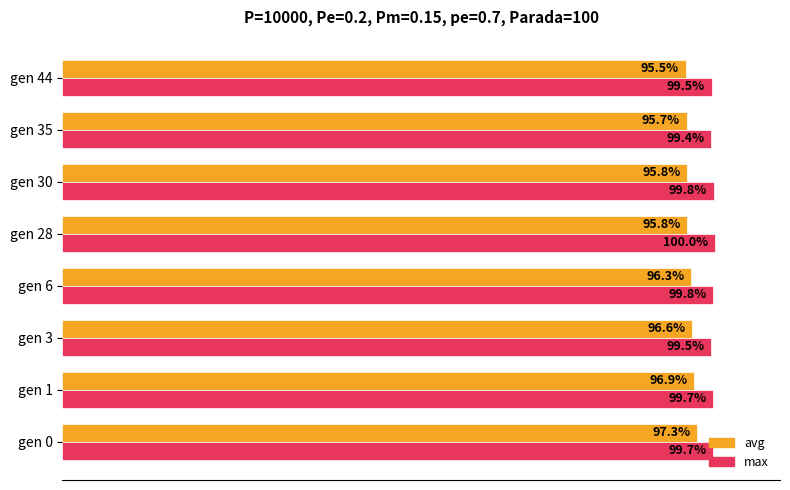

Which category has the highest value in the max series?

gen 28